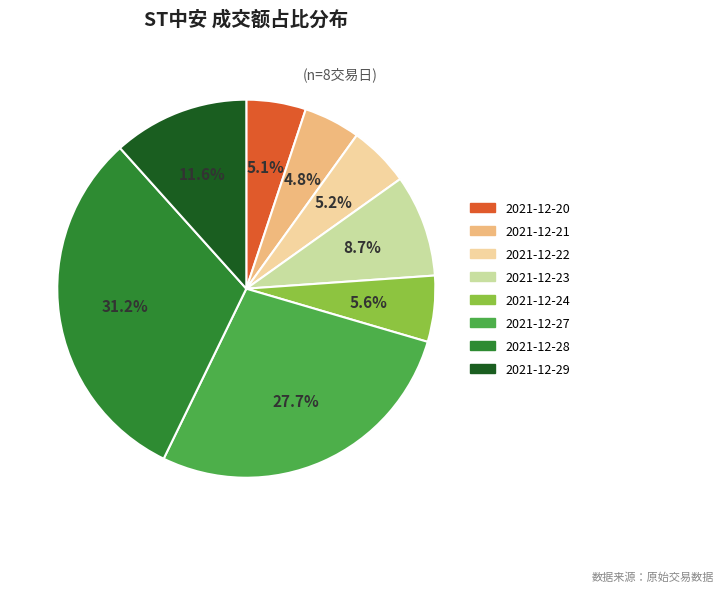

Does 2021-12-22 represent more than half of the total?

No